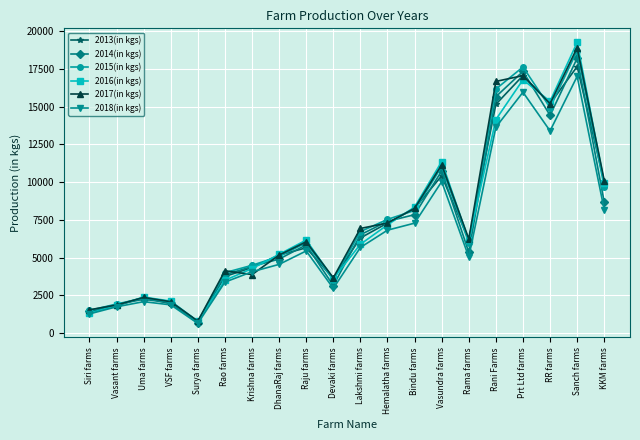

Which series has the largest range (max minus min)?

2016(in kgs)